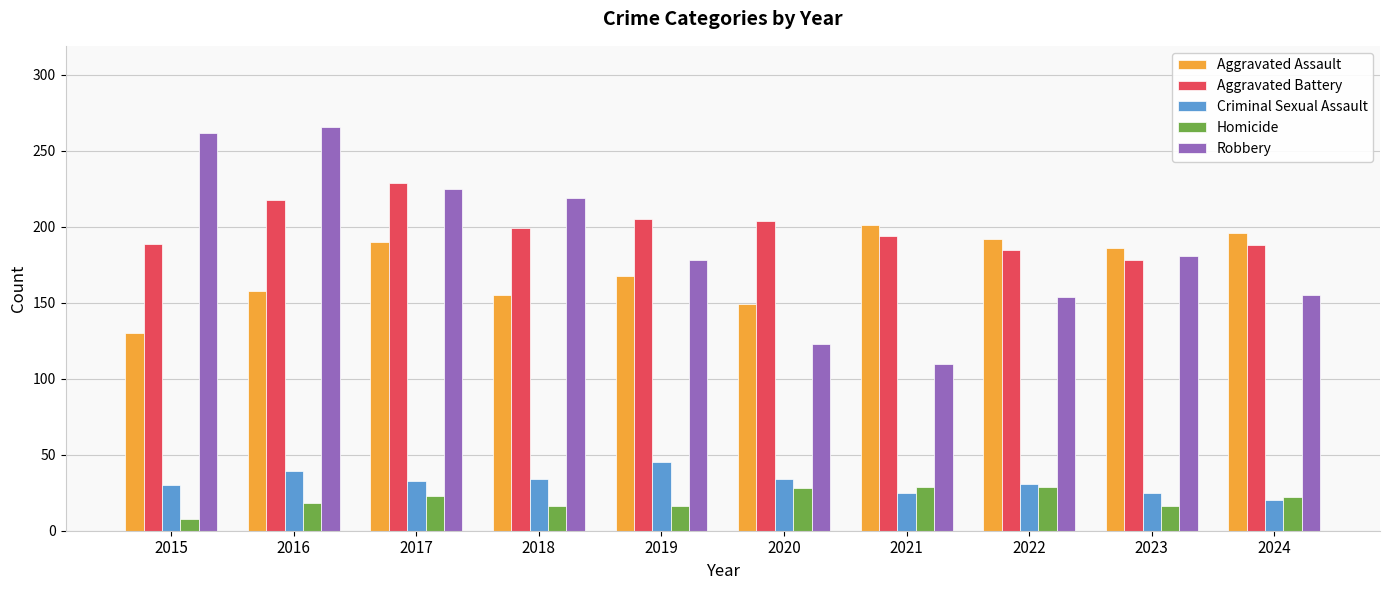

At which label is Robbery closest to 188?

2023